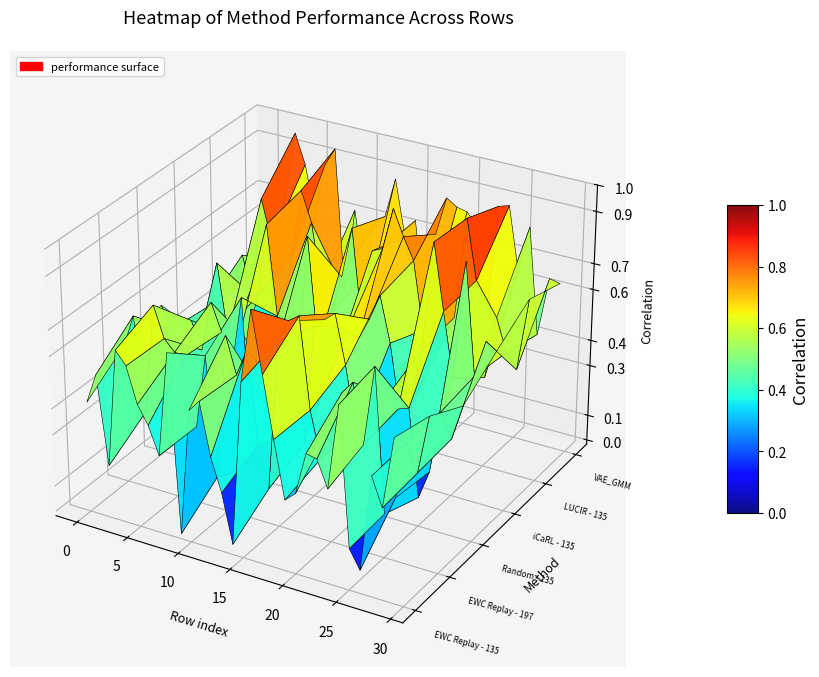

What is the average value of the iCaRL - 135 series?

0.5